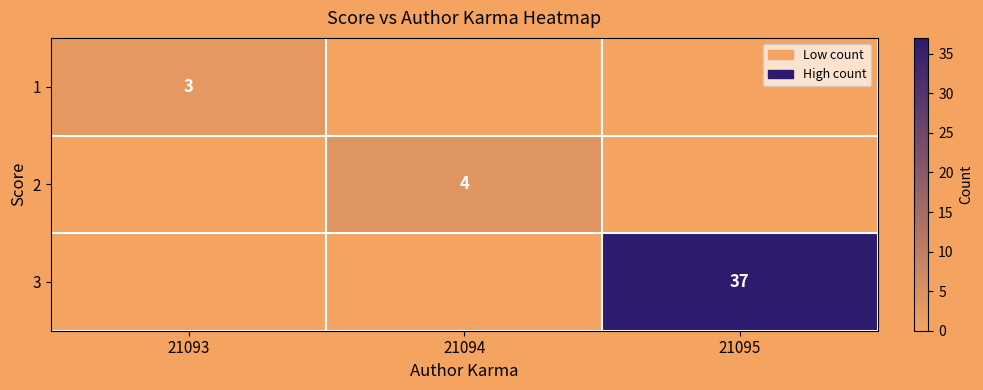

Is it true that 3 equals 37 at 21095?

True